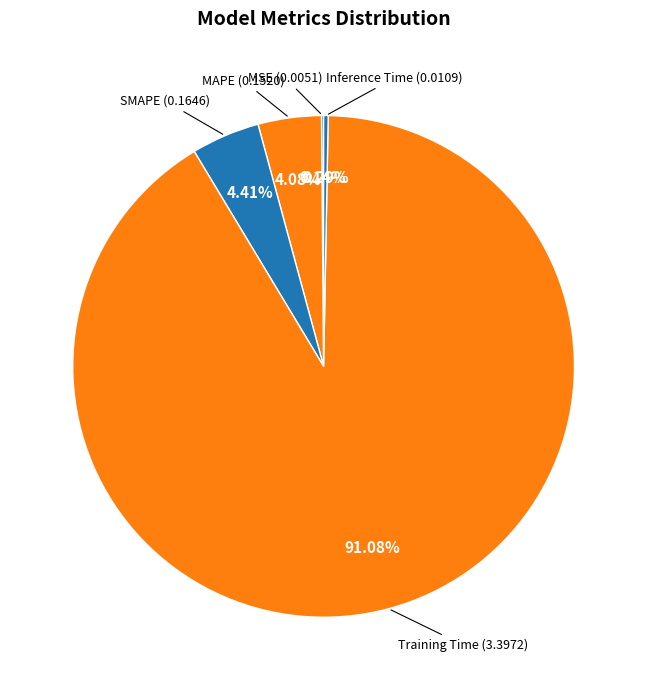

Rank the categories by value from lowest to highest.

MSE, Inference Time, MAPE, SMAPE, Training Time